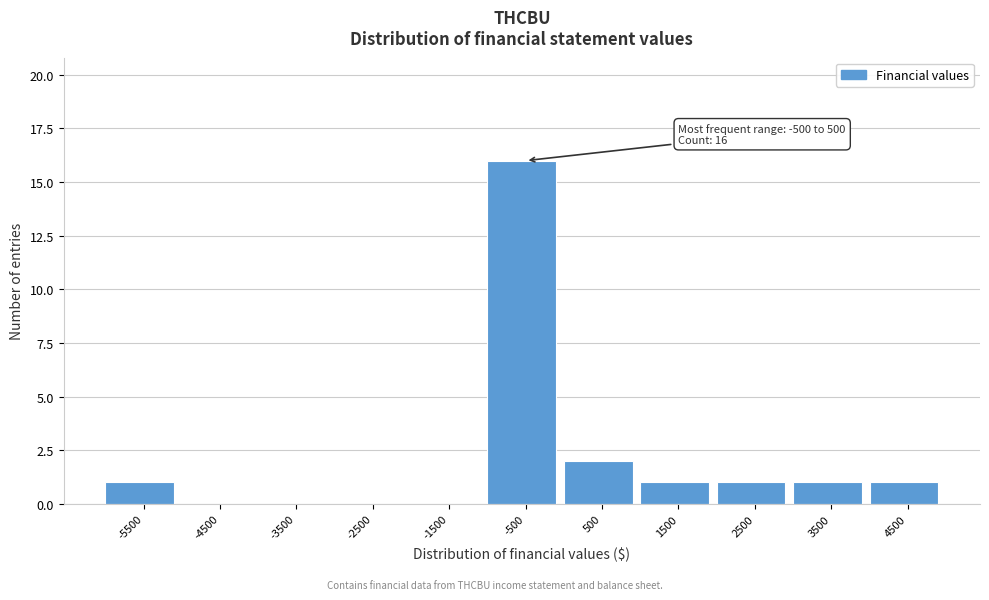

Reading left to right, list all the values displayed in this chart.

-5500=1	-4500=0	-3500=0	-2500=0	-1500=0	-500=16	500=2	1500=1	2500=1	3500=1	4500=1